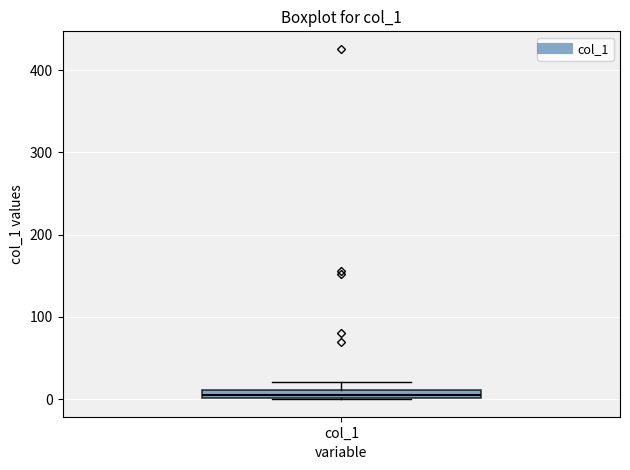

Where does the upper whisker of the box for col_1 end on the y-axis? The values are not printed on the chart, so give them approximately, as read against the axis.

20